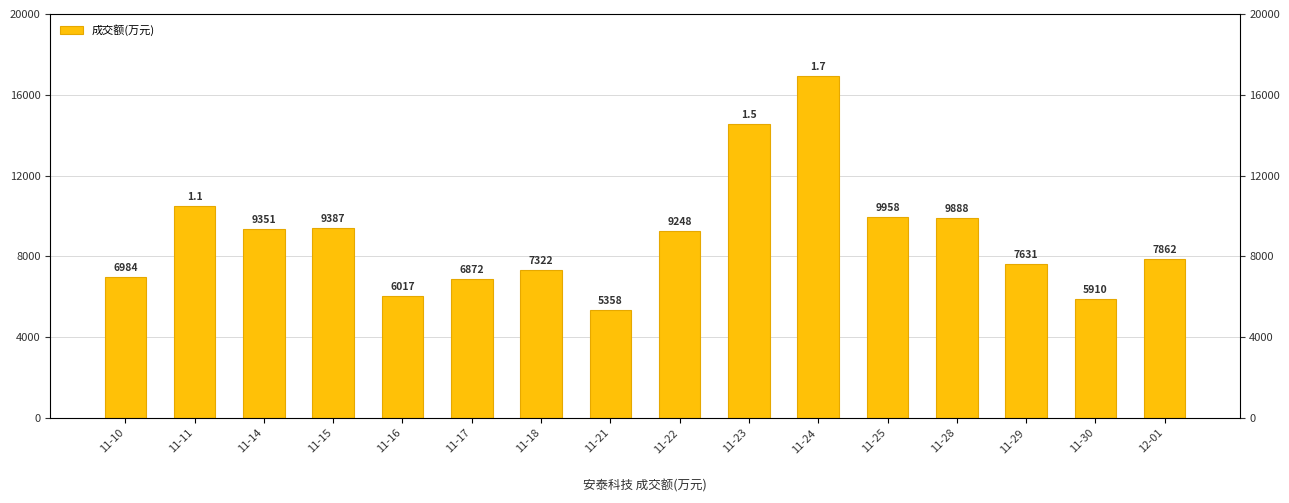

Rank the categories by value from lowest to highest.

11-21, 11-30, 11-16, 11-17, 11-10, 11-18, 11-29, 12-01, 11-22, 11-14, 11-15, 11-28, 11-25, 11-11, 11-23, 11-24